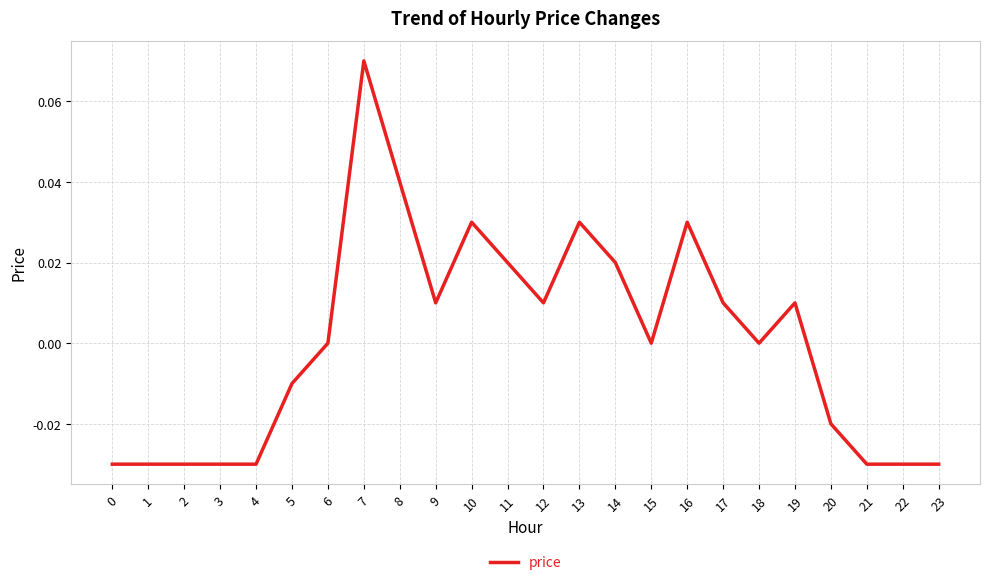

Is it true that the value at 18 is 0.0?

True